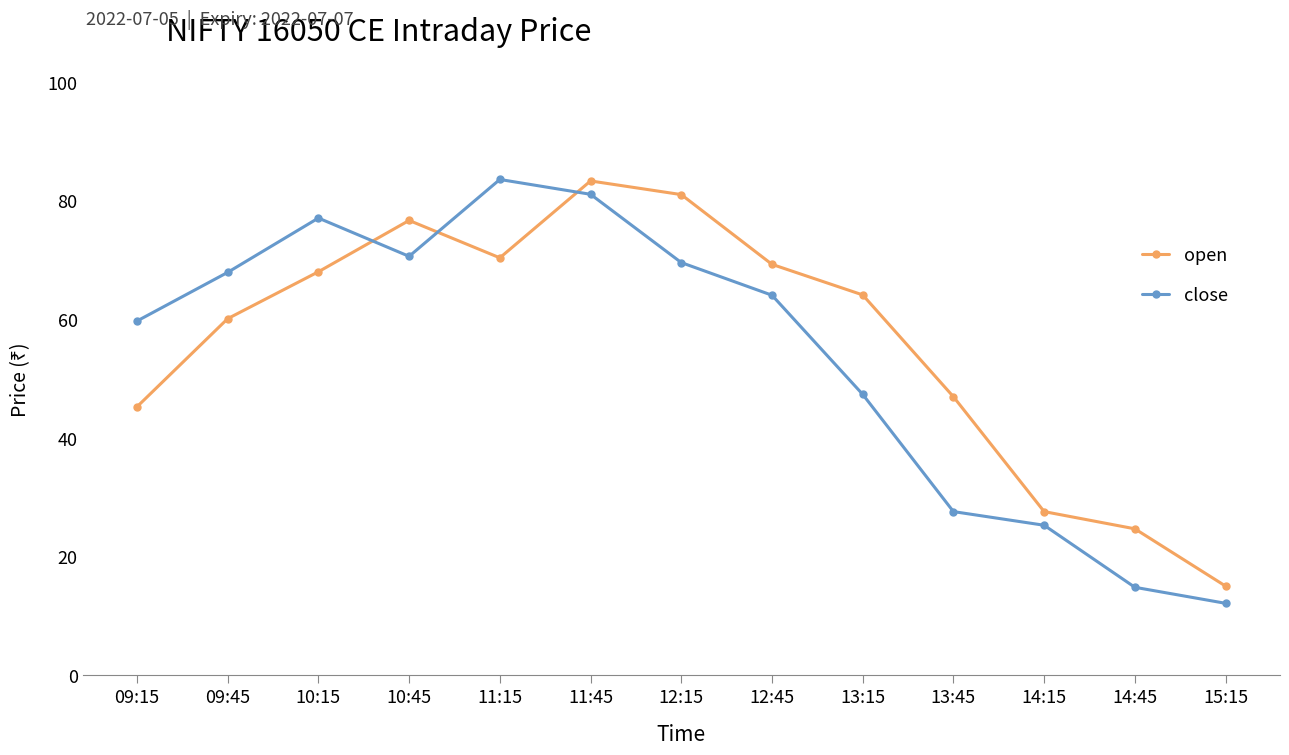

At which label does open first exceed 64?

10:15